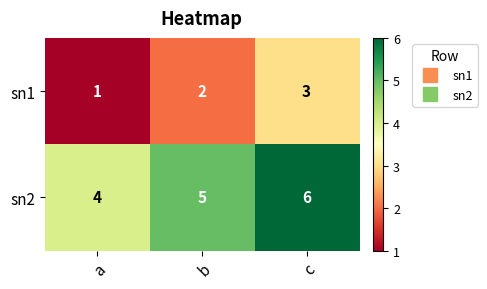

What is the average value of the sn2 series?

5